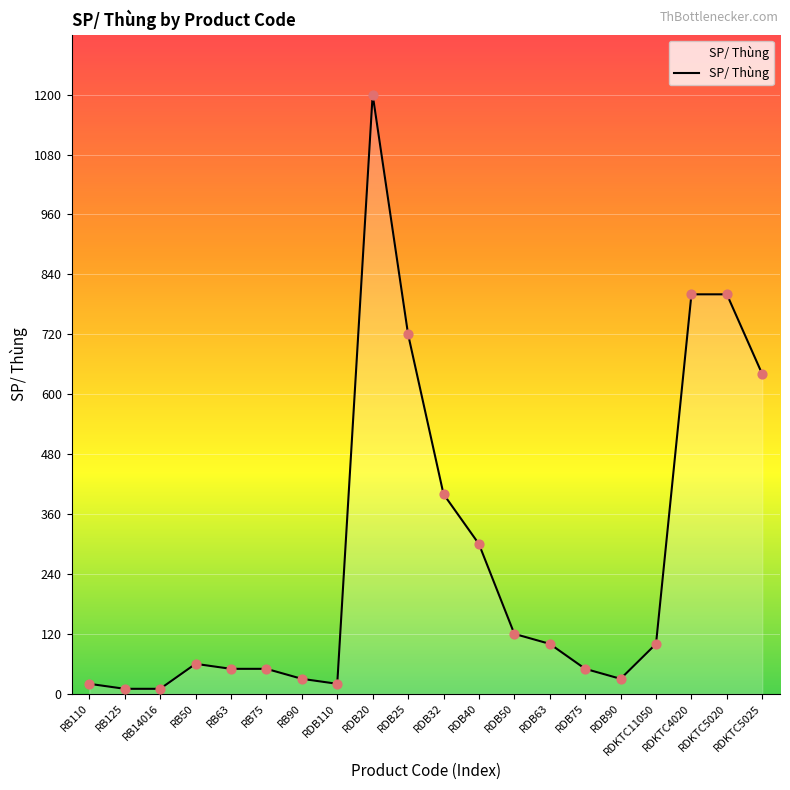

What is the ratio of the value at RDKTC11050 to the value at RDB20?

0.1